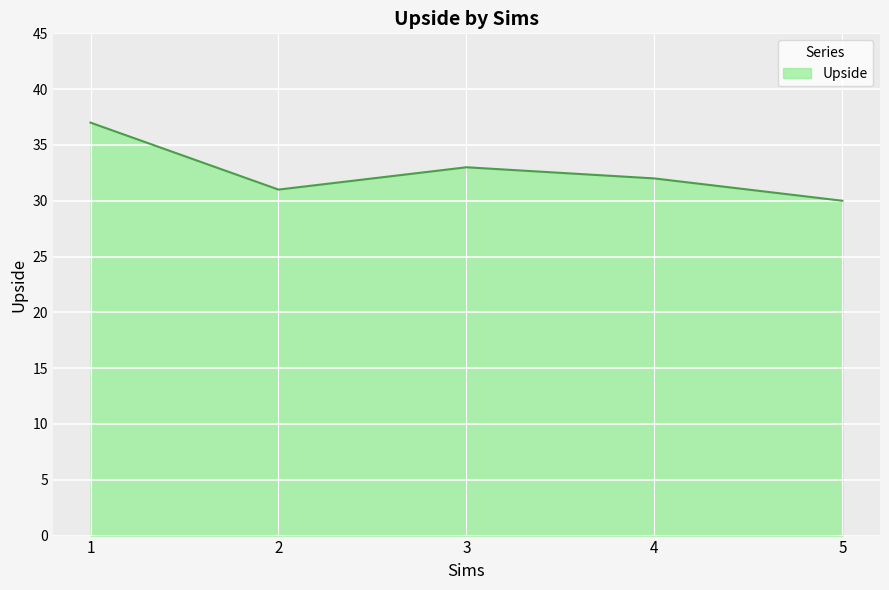

Between 1 and 5, which is larger?

1